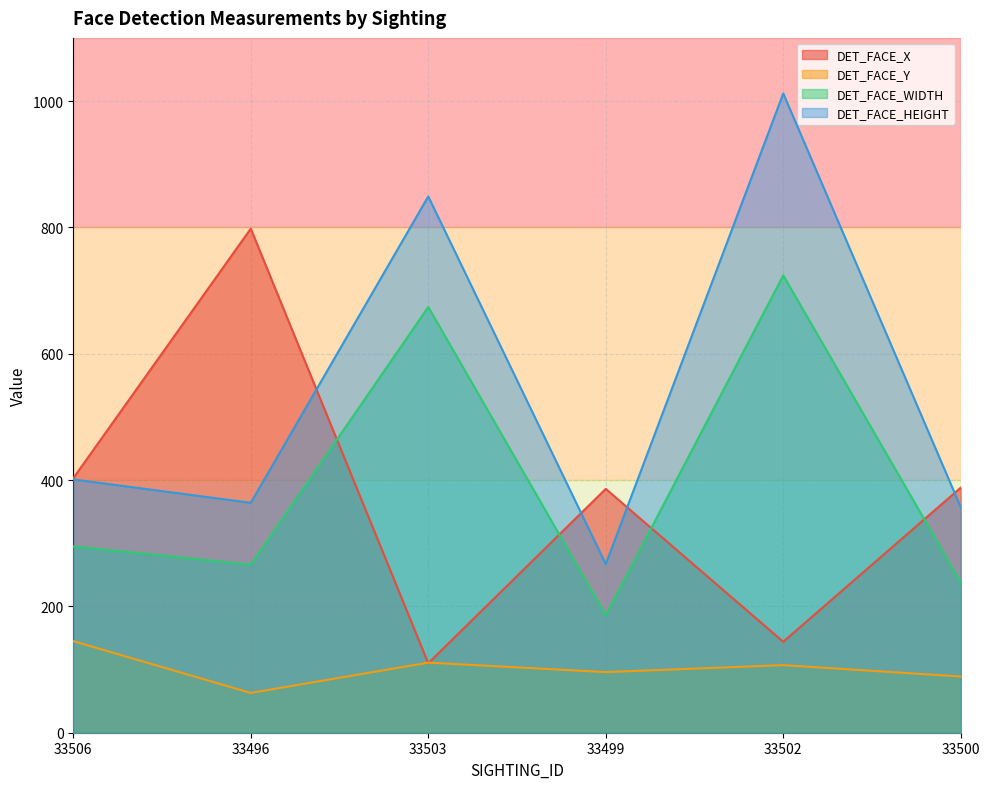

What is the highest value of the DET_FACE_WIDTH series?

724